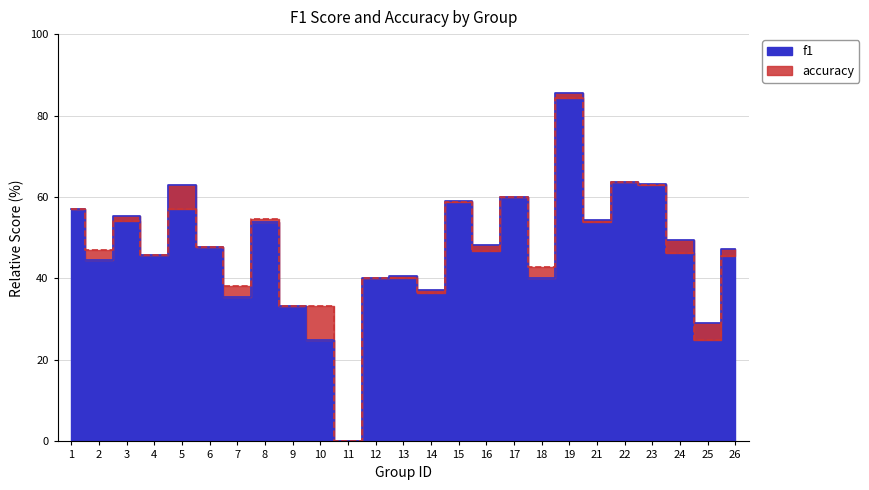

How many distinct data groups are displayed?

2